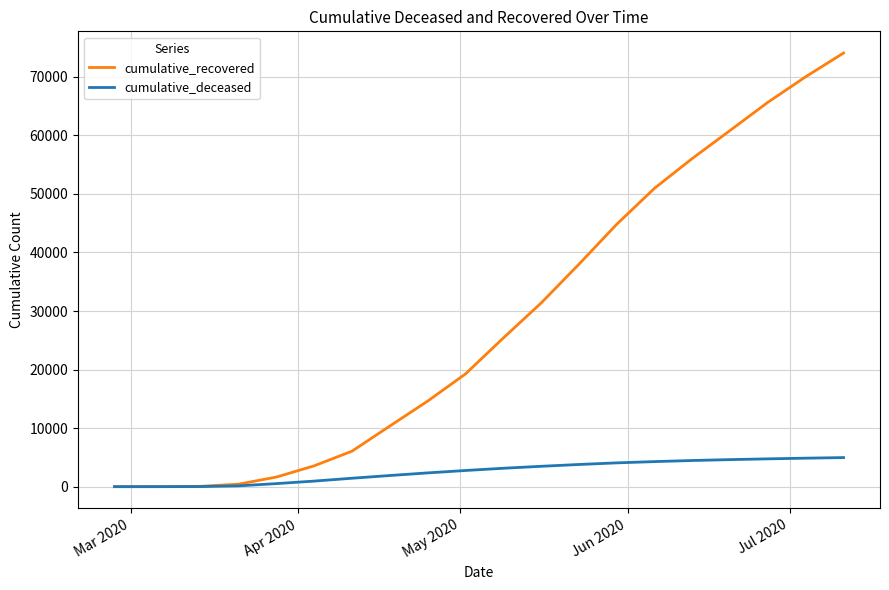

Which series has the largest range (max minus min)?

cumulative_recovered